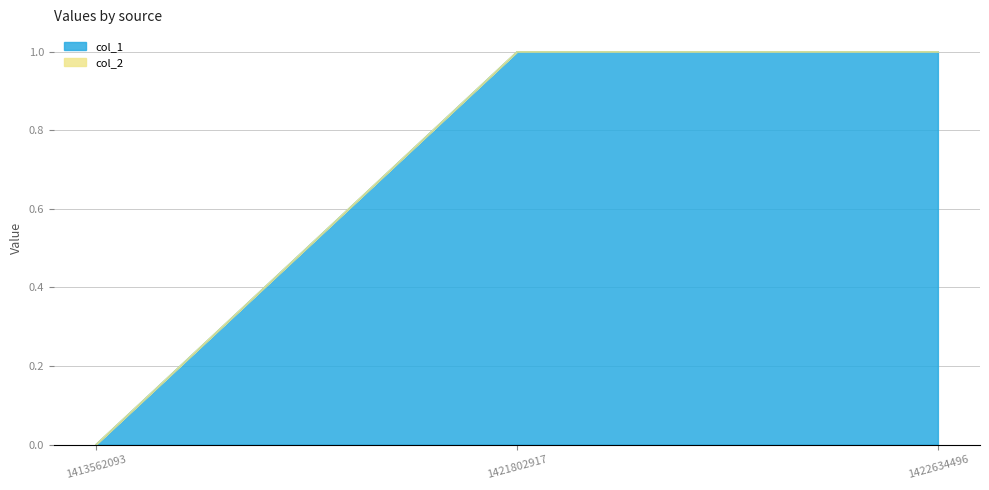

List the labels in order of value, largest first.

1421802917, 1422634496, 1413562093